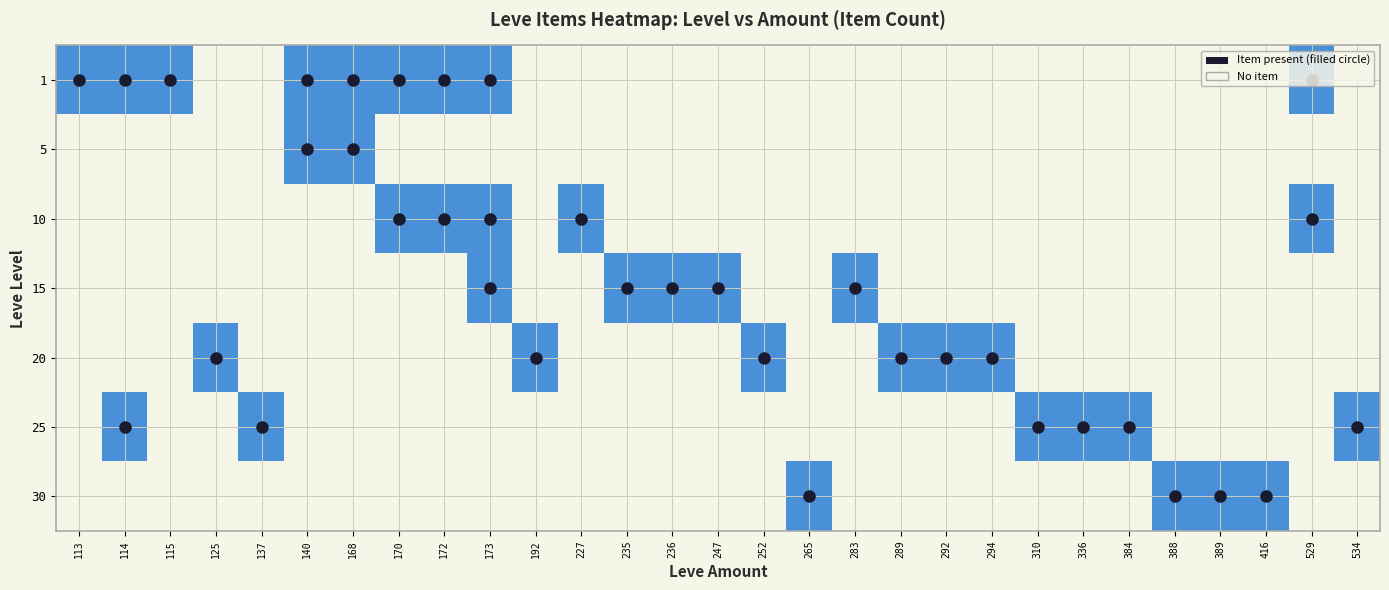

Reading left to right, what are all the values shown in this chart?

1: 113=1	114=1	115=1	125=0	137=0	140=1	168=1	170=1	172=1	173=1	192=0	227=0	235=0	236=0	247=0	252=0	265=0	283=0	289=0	292=0	294=0	310=0	336=0	384=0	388=0	389=0	416=0	529=1	534=0
5: 113=0	114=0	115=0	125=0	137=0	140=1	168=1	170=0	172=0	173=0	192=0	227=0	235=0	236=0	247=0	252=0	265=0	283=0	289=0	292=0	294=0	310=0	336=0	384=0	388=0	389=0	416=0	529=0	534=0
10: 113=0	114=0	115=0	125=0	137=0	140=0	168=0	170=1	172=1	173=1	192=0	227=1	235=0	236=0	247=0	252=0	265=0	283=0	289=0	292=0	294=0	310=0	336=0	384=0	388=0	389=0	416=0	529=1	534=0
15: 113=0	114=0	115=0	125=0	137=0	140=0	168=0	170=0	172=0	173=1	192=0	227=0	235=1	236=1	247=1	252=0	265=0	283=1	289=0	292=0	294=0	310=0	336=0	384=0	388=0	389=0	416=0	529=0	534=0
20: 113=0	114=0	115=0	125=1	137=0	140=0	168=0	170=0	172=0	173=0	192=1	227=0	235=0	236=0	247=0	252=1	265=0	283=0	289=1	292=1	294=1	310=0	336=0	384=0	388=0	389=0	416=0	529=0	534=0
25: 113=0	114=1	115=0	125=0	137=1	140=0	168=0	170=0	172=0	173=0	192=0	227=0	235=0	236=0	247=0	252=0	265=0	283=0	289=0	292=0	294=0	310=1	336=1	384=1	388=0	389=0	416=0	529=0	534=1
30: 113=0	114=0	115=0	125=0	137=0	140=0	168=0	170=0	172=0	173=0	192=0	227=0	235=0	236=0	247=0	252=0	265=1	283=0	289=0	292=0	294=0	310=0	336=0	384=0	388=1	389=1	416=1	529=0	534=0